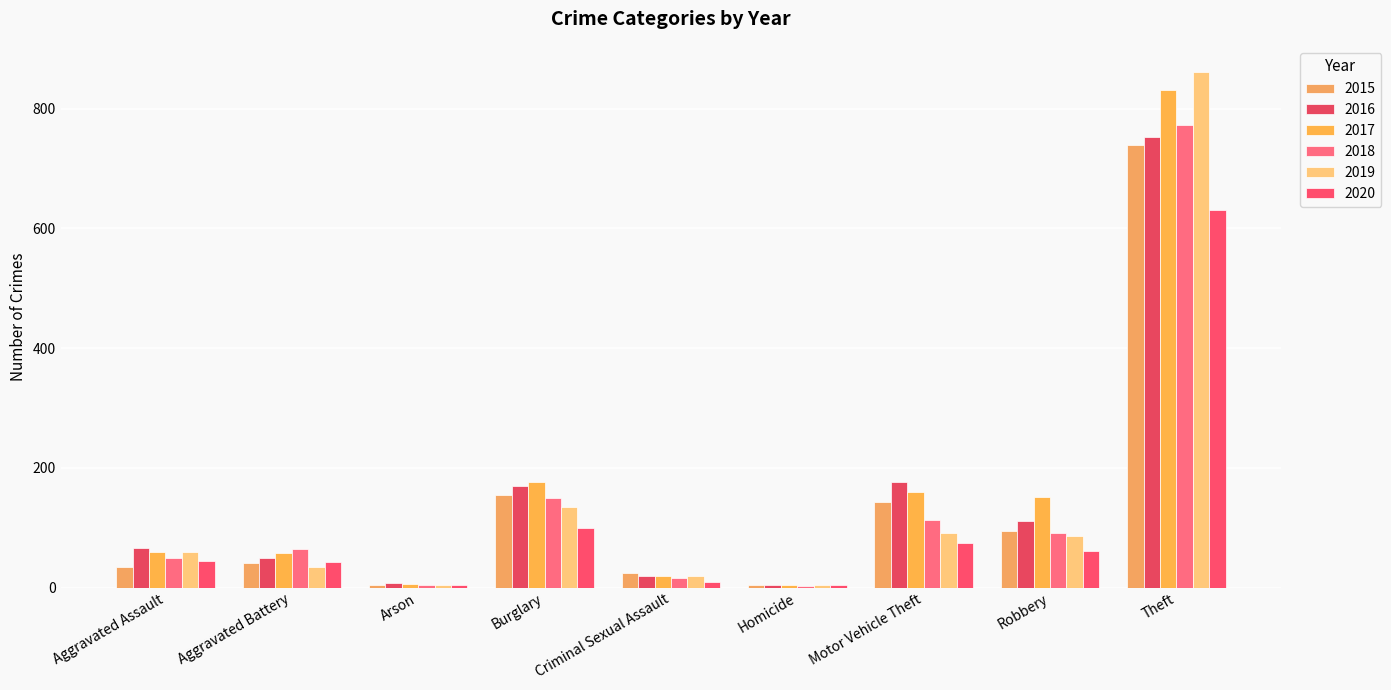

The value of 2019 at Burglary is 30. True or false?

False